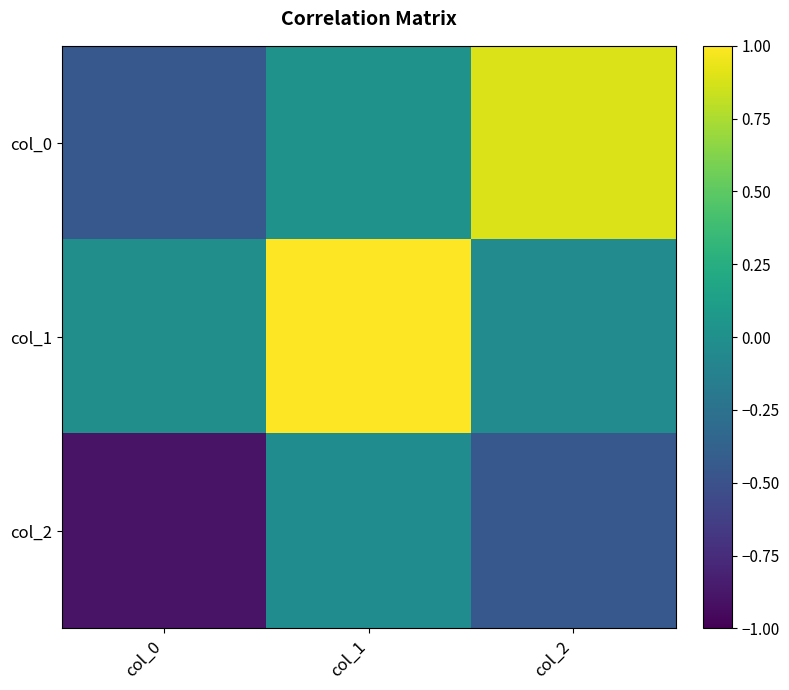

At which category is the sum across all series the highest?

col_1